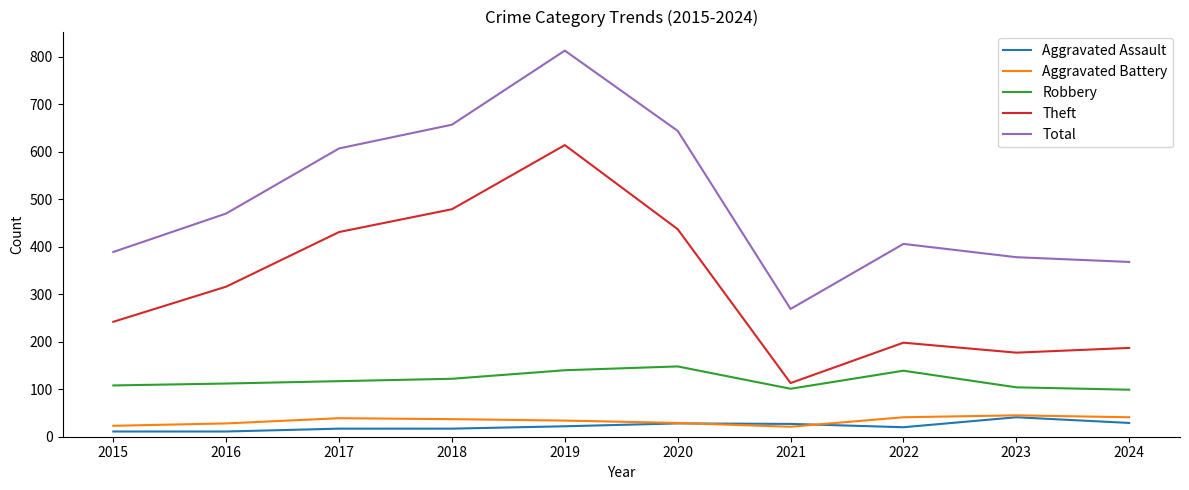

True or false: Aggravated Battery and Robbery intersect in this chart.

False